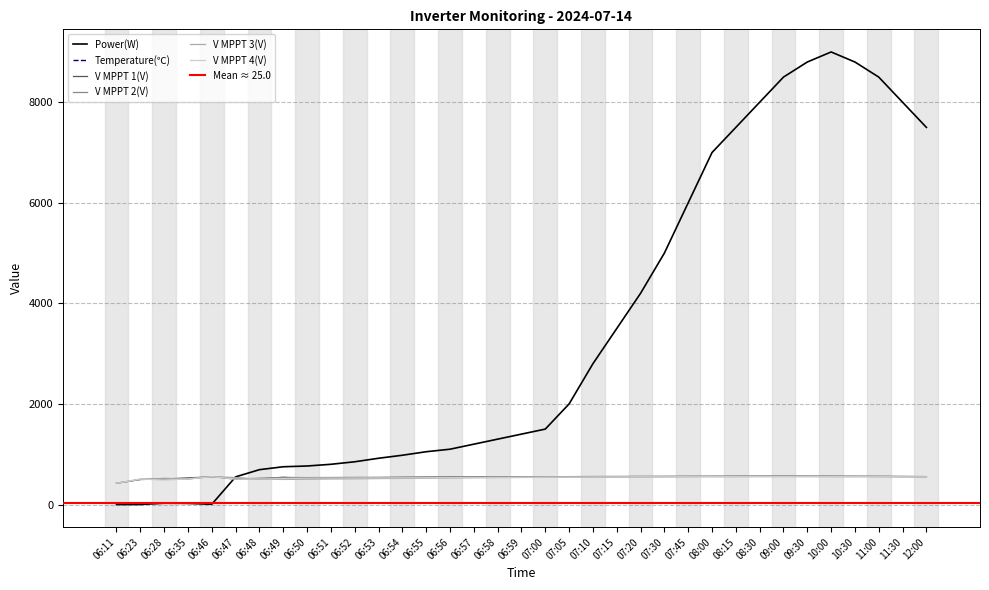

Between 07:30 and 06:28, which is larger?

07:30